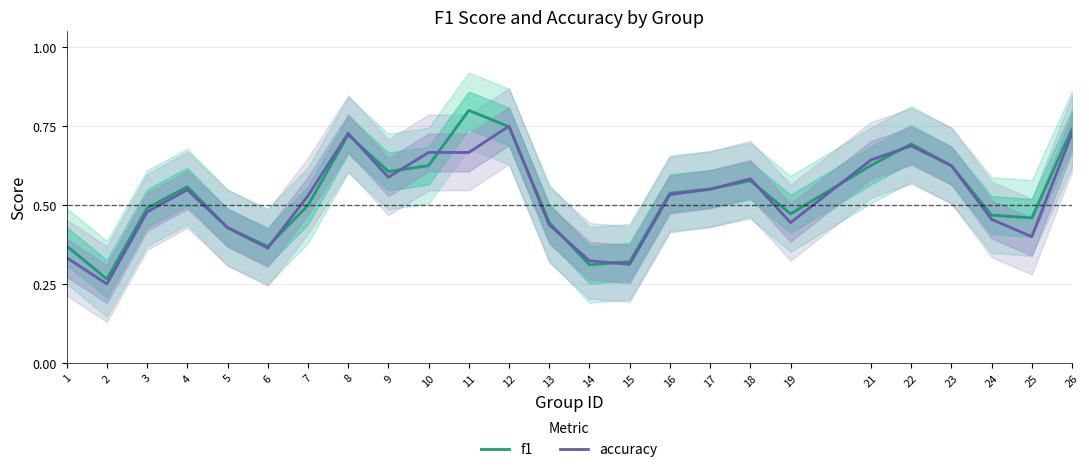

Where is the first local maximum for accuracy?

4